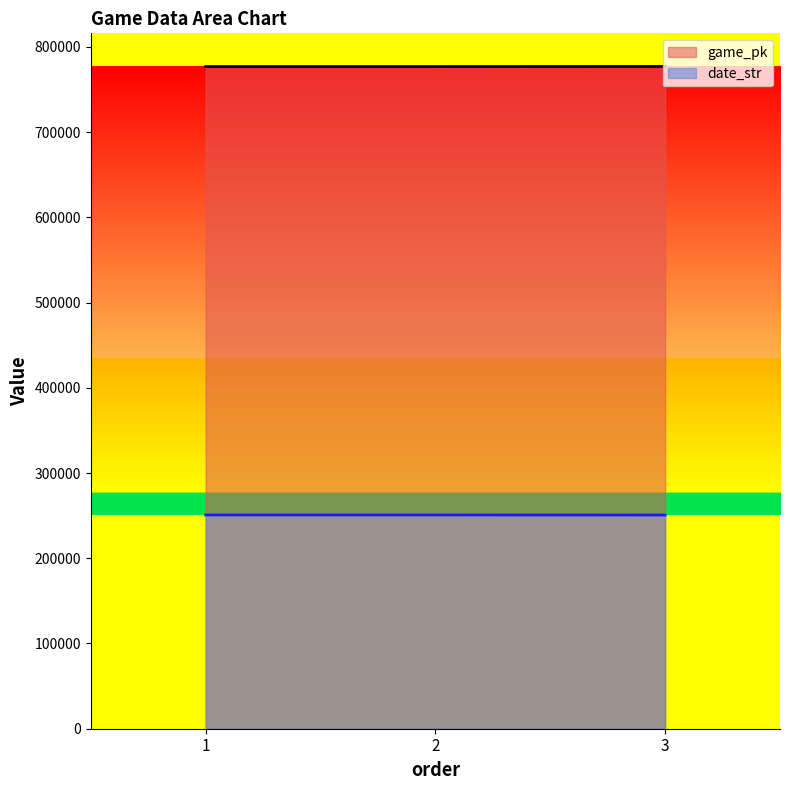

What is the greatest value displayed?

777022